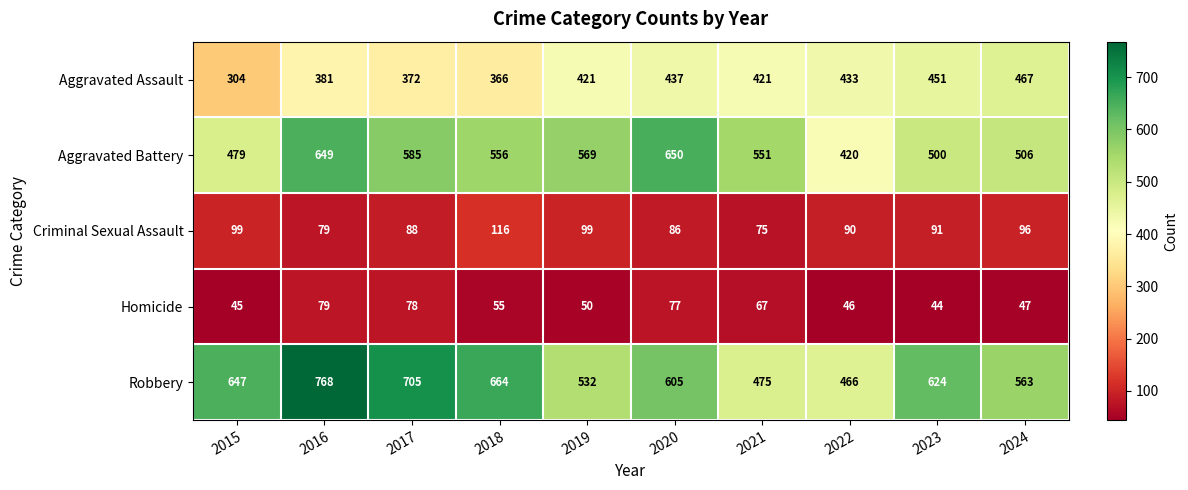

At which label does Aggravated Battery reach its minimum?

2022